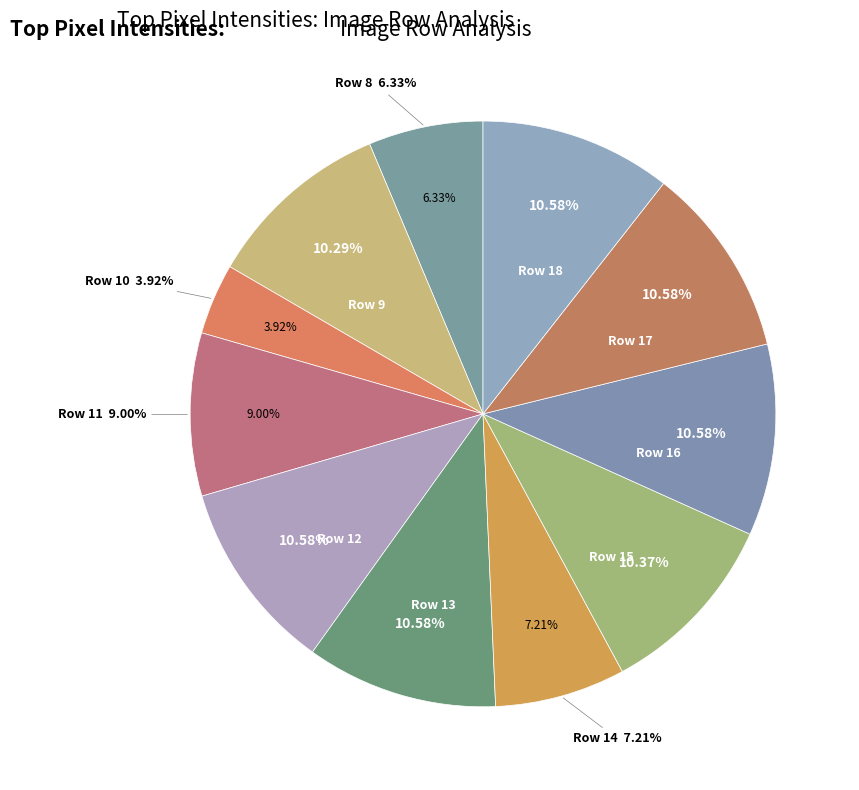

Between Row 12 and Row 14, which is larger?

Row 12